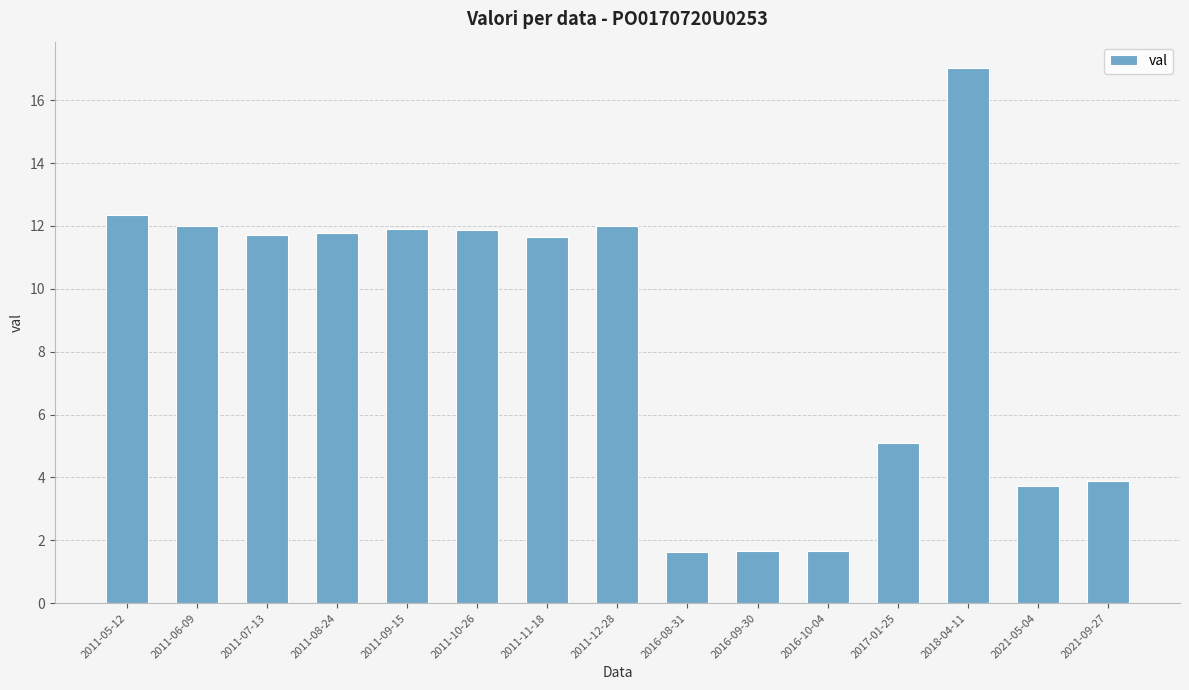

What is the value of the 7th bar from the left?

11.6